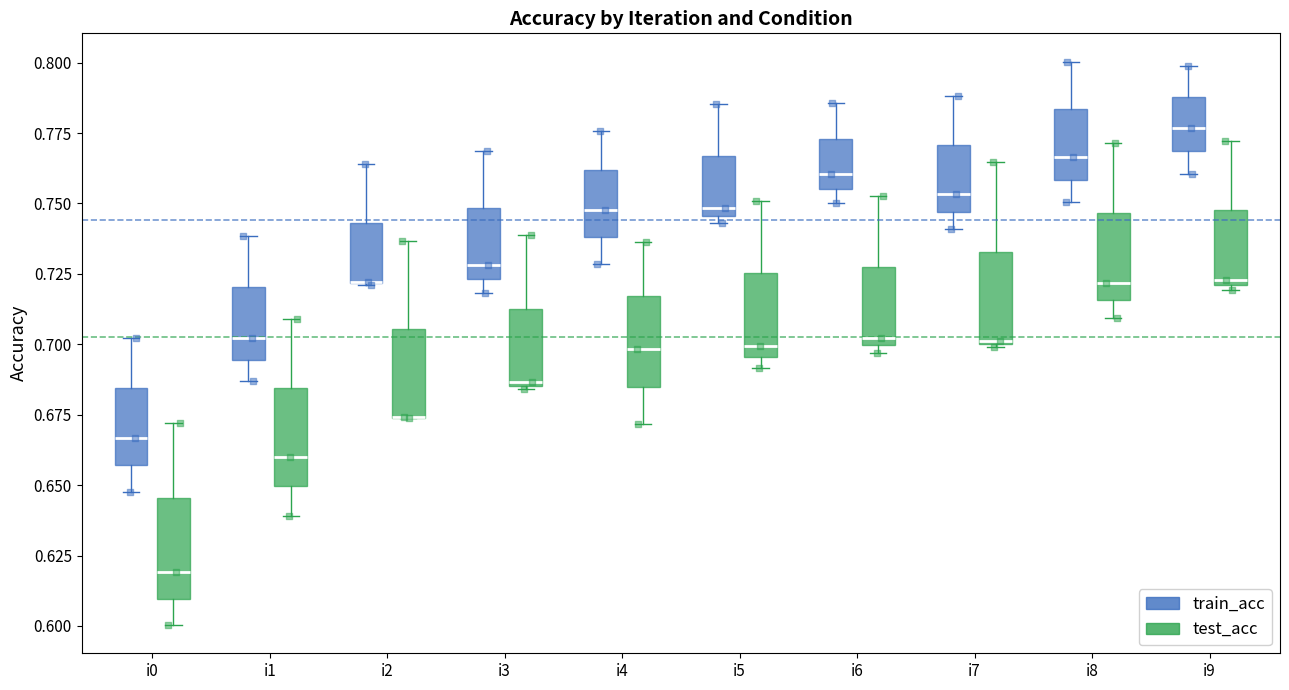

Reading left to right, read every box against the y-axis: the position of its median line, the range the box covers, and the ends of its whiskers. The values are not printed on the chart, so give them approximately, as read against the axis.

i0 (train_acc): median 0.665, box 0.655 to 0.685, whiskers 0.645 to 0.700
i0 (test_acc): median 0.620, box 0.610 to 0.645, whiskers 0.600 to 0.670
i1 (train_acc): median 0.700, box 0.695 to 0.720, whiskers 0.685 to 0.740
i1 (test_acc): median 0.660, box 0.650 to 0.685, whiskers 0.640 to 0.710
i2 (train_acc): median 0.720 (drawn on the box's lower edge), box 0.720 to 0.745, whiskers 0.720 to 0.765
i2 (test_acc): median 0.675 (drawn on the box's lower edge), box 0.675 to 0.705, whiskers 0.675 to 0.735
i3 (train_acc): median 0.730, box 0.725 to 0.750, whiskers 0.720 to 0.770
i3 (test_acc): median 0.685, box 0.685 to 0.715, whiskers 0.685 to 0.740
i4 (train_acc): median 0.750, box 0.740 to 0.760, whiskers 0.730 to 0.775
i4 (test_acc): median 0.700, box 0.685 to 0.715, whiskers 0.670 to 0.735
i5 (train_acc): median 0.750, box 0.745 to 0.765, whiskers 0.745 (just below the box's lower edge) to 0.785
i5 (test_acc): median 0.700, box 0.695 to 0.725, whiskers 0.690 to 0.750
i6 (train_acc): median 0.760, box 0.755 to 0.775, whiskers 0.750 to 0.785
i6 (test_acc): median 0.700 (just above the box's lower edge), box 0.700 to 0.725, whiskers 0.695 to 0.755
i7 (train_acc): median 0.755, box 0.745 to 0.770, whiskers 0.740 to 0.790
i7 (test_acc): median 0.700, box 0.700 to 0.735, whiskers 0.700 to 0.765
i8 (train_acc): median 0.765, box 0.760 to 0.785, whiskers 0.750 to 0.800
i8 (test_acc): median 0.720, box 0.715 to 0.745, whiskers 0.710 to 0.770
i9 (train_acc): median 0.775, box 0.770 to 0.790, whiskers 0.760 to 0.800
i9 (test_acc): median 0.725, box 0.720 to 0.750, whiskers 0.720 (just below the box's lower edge) to 0.770